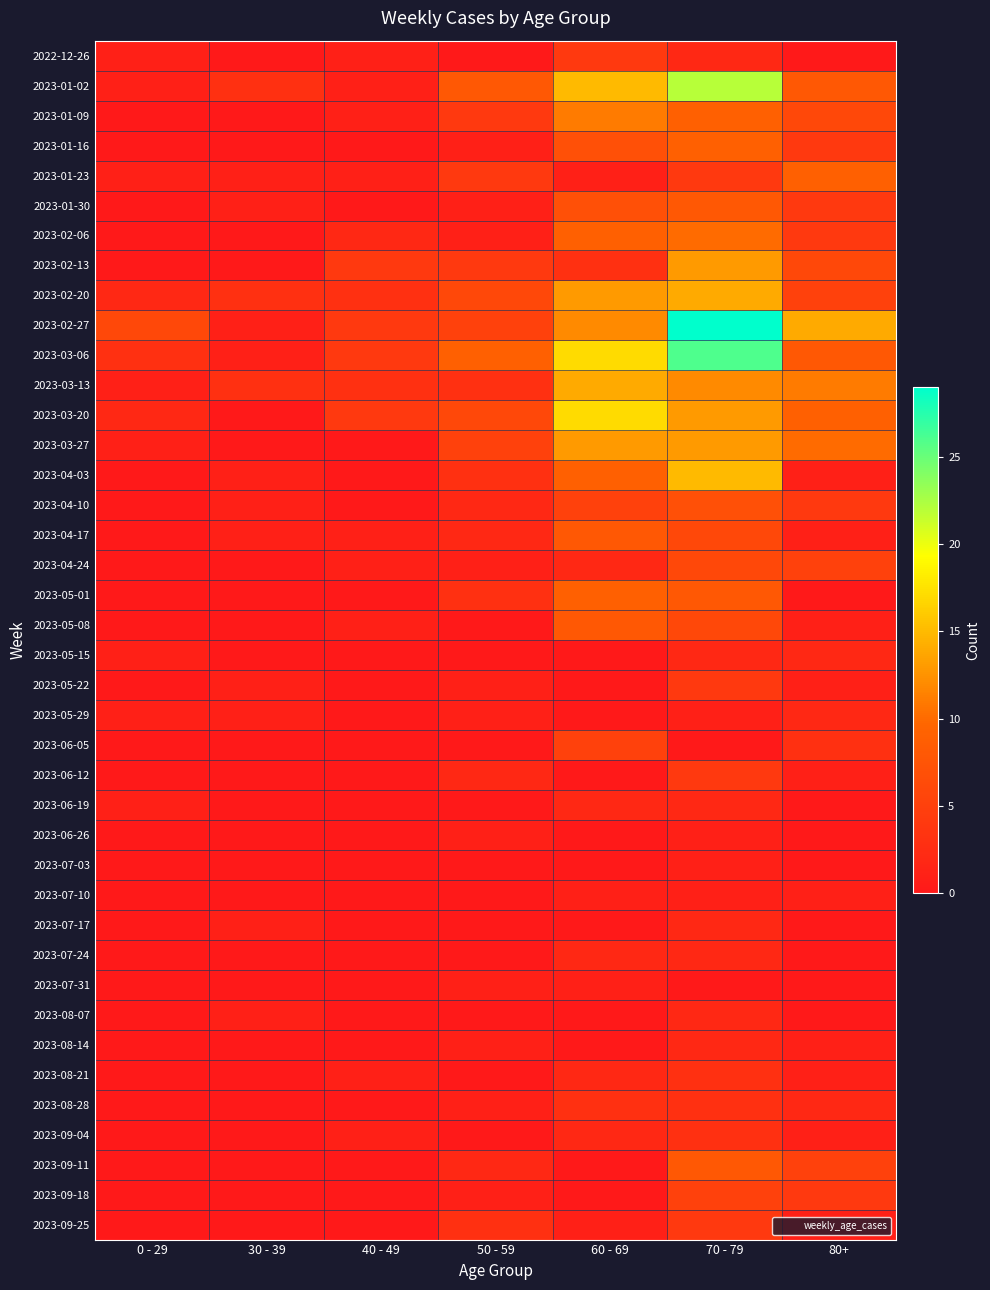

Reading right to left, list all the values displayed in this chart.

2022-12-26: 80+=0	70 - 79=2	60 - 69=4	50 - 59=0	40 - 49=1	30 - 39=0	0 - 29=1
2023-01-02: 80+=8	70 - 79=22	60 - 69=15	50 - 59=8	40 - 49=1	30 - 39=3	0 - 29=1
2023-01-09: 80+=6	70 - 79=9	60 - 69=11	50 - 59=4	40 - 49=1	30 - 39=0	0 - 29=0
2023-01-16: 80+=4	70 - 79=9	60 - 69=7	50 - 59=1	40 - 49=0	30 - 39=0	0 - 29=0
2023-01-23: 80+=9	70 - 79=4	60 - 69=1	50 - 59=4	40 - 49=1	30 - 39=1	0 - 29=1
2023-01-30: 80+=4	70 - 79=8	60 - 69=7	50 - 59=1	40 - 49=0	30 - 39=1	0 - 29=0
2023-02-06: 80+=4	70 - 79=10	60 - 69=9	50 - 59=1	40 - 49=2	30 - 39=0	0 - 29=0
2023-02-13: 80+=6	70 - 79=13	60 - 69=3	50 - 59=4	40 - 49=4	30 - 39=0	0 - 29=0
2023-02-20: 80+=5	70 - 79=14	60 - 69=13	50 - 59=6	40 - 49=3	30 - 39=3	0 - 29=2
2023-02-27: 80+=14	70 - 79=29	60 - 69=12	50 - 59=5	40 - 49=4	30 - 39=1	0 - 29=6
2023-03-06: 80+=8	70 - 79=26	60 - 69=17	50 - 59=9	40 - 49=4	30 - 39=1	0 - 29=3
2023-03-13: 80+=11	70 - 79=12	60 - 69=14	50 - 59=3	40 - 49=3	30 - 39=3	0 - 29=1
2023-03-20: 80+=9	70 - 79=13	60 - 69=17	50 - 59=6	40 - 49=4	30 - 39=0	0 - 29=2
2023-03-27: 80+=10	70 - 79=13	60 - 69=13	50 - 59=5	40 - 49=0	30 - 39=0	0 - 29=1
2023-04-03: 80+=1	70 - 79=15	60 - 69=9	50 - 59=3	40 - 49=0	30 - 39=1	0 - 29=0
2023-04-10: 80+=4	70 - 79=7	60 - 69=5	50 - 59=2	40 - 49=0	30 - 39=1	0 - 29=0
2023-04-17: 80+=1	70 - 79=6	60 - 69=8	50 - 59=2	40 - 49=1	30 - 39=1	0 - 29=0
2023-04-24: 80+=5	70 - 79=6	60 - 69=2	50 - 59=1	40 - 49=1	30 - 39=0	0 - 29=0
2023-05-01: 80+=0	70 - 79=8	60 - 69=9	50 - 59=3	40 - 49=0	30 - 39=0	0 - 29=0
2023-05-08: 80+=1	70 - 79=6	60 - 69=8	50 - 59=0	40 - 49=1	30 - 39=0	0 - 29=0
2023-05-15: 80+=2	70 - 79=2	60 - 69=0	50 - 59=0	40 - 49=0	30 - 39=0	0 - 29=1
2023-05-22: 80+=1	70 - 79=4	60 - 69=0	50 - 59=1	40 - 49=0	30 - 39=1	0 - 29=0
2023-05-29: 80+=2	70 - 79=1	60 - 69=0	50 - 59=1	40 - 49=0	30 - 39=1	0 - 29=1
2023-06-05: 80+=3	70 - 79=0	60 - 69=5	50 - 59=0	40 - 49=0	30 - 39=0	0 - 29=0
2023-06-12: 80+=1	70 - 79=4	60 - 69=0	50 - 59=2	40 - 49=0	30 - 39=0	0 - 29=0
2023-06-19: 80+=0	70 - 79=2	60 - 69=2	50 - 59=0	40 - 49=0	30 - 39=0	0 - 29=1
2023-06-26: 80+=0	70 - 79=1	60 - 69=0	50 - 59=1	40 - 49=0	30 - 39=0	0 - 29=0
2023-07-03: 80+=0	70 - 79=1	60 - 69=0	50 - 59=0	40 - 49=0	30 - 39=0	0 - 29=0
2023-07-10: 80+=1	70 - 79=1	60 - 69=1	50 - 59=0	40 - 49=0	30 - 39=0	0 - 29=0
2023-07-17: 80+=0	70 - 79=2	60 - 69=0	50 - 59=0	40 - 49=0	30 - 39=1	0 - 29=0
2023-07-24: 80+=0	70 - 79=2	60 - 69=2	50 - 59=0	40 - 49=0	30 - 39=0	0 - 29=0
2023-07-31: 80+=0	70 - 79=0	60 - 69=1	50 - 59=1	40 - 49=0	30 - 39=0	0 - 29=0
2023-08-07: 80+=0	70 - 79=2	60 - 69=0	50 - 59=0	40 - 49=0	30 - 39=1	0 - 29=0
2023-08-14: 80+=1	70 - 79=2	60 - 69=0	50 - 59=1	40 - 49=0	30 - 39=0	0 - 29=0
2023-08-21: 80+=1	70 - 79=3	60 - 69=2	50 - 59=0	40 - 49=1	30 - 39=0	0 - 29=0
2023-08-28: 80+=2	70 - 79=3	60 - 69=3	50 - 59=1	40 - 49=0	30 - 39=0	0 - 29=0
2023-09-04: 80+=1	70 - 79=3	60 - 69=2	50 - 59=0	40 - 49=1	30 - 39=0	0 - 29=0
2023-09-11: 80+=5	70 - 79=8	60 - 69=0	50 - 59=2	40 - 49=0	30 - 39=0	0 - 29=0
2023-09-18: 80+=4	70 - 79=5	60 - 69=0	50 - 59=1	40 - 49=0	30 - 39=0	0 - 29=0
2023-09-25: 80+=1	70 - 79=4	60 - 69=1	50 - 59=3	40 - 49=0	30 - 39=0	0 - 29=0